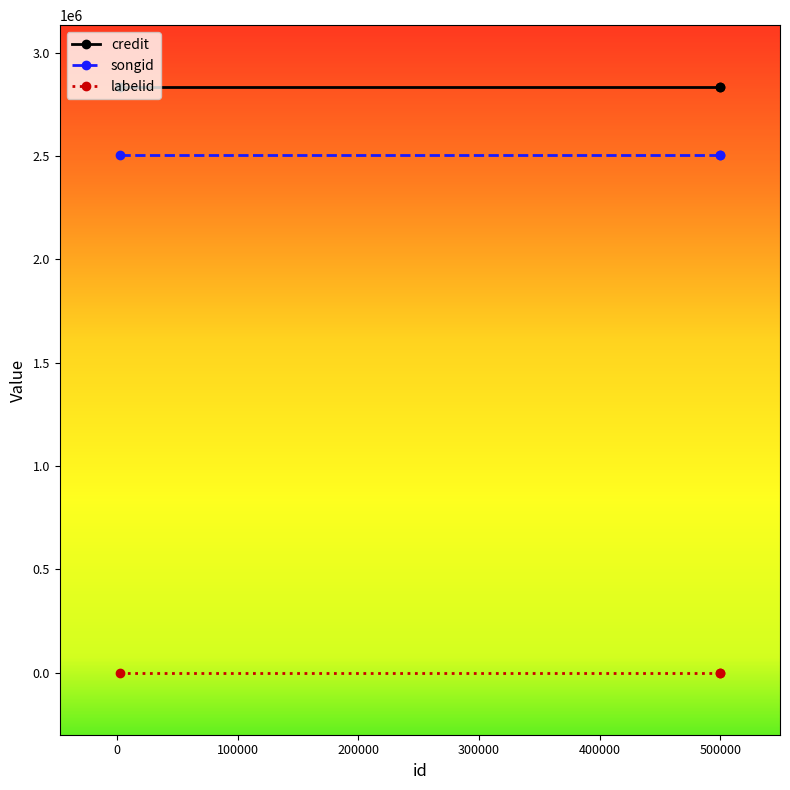

How many data points does each series have?

3